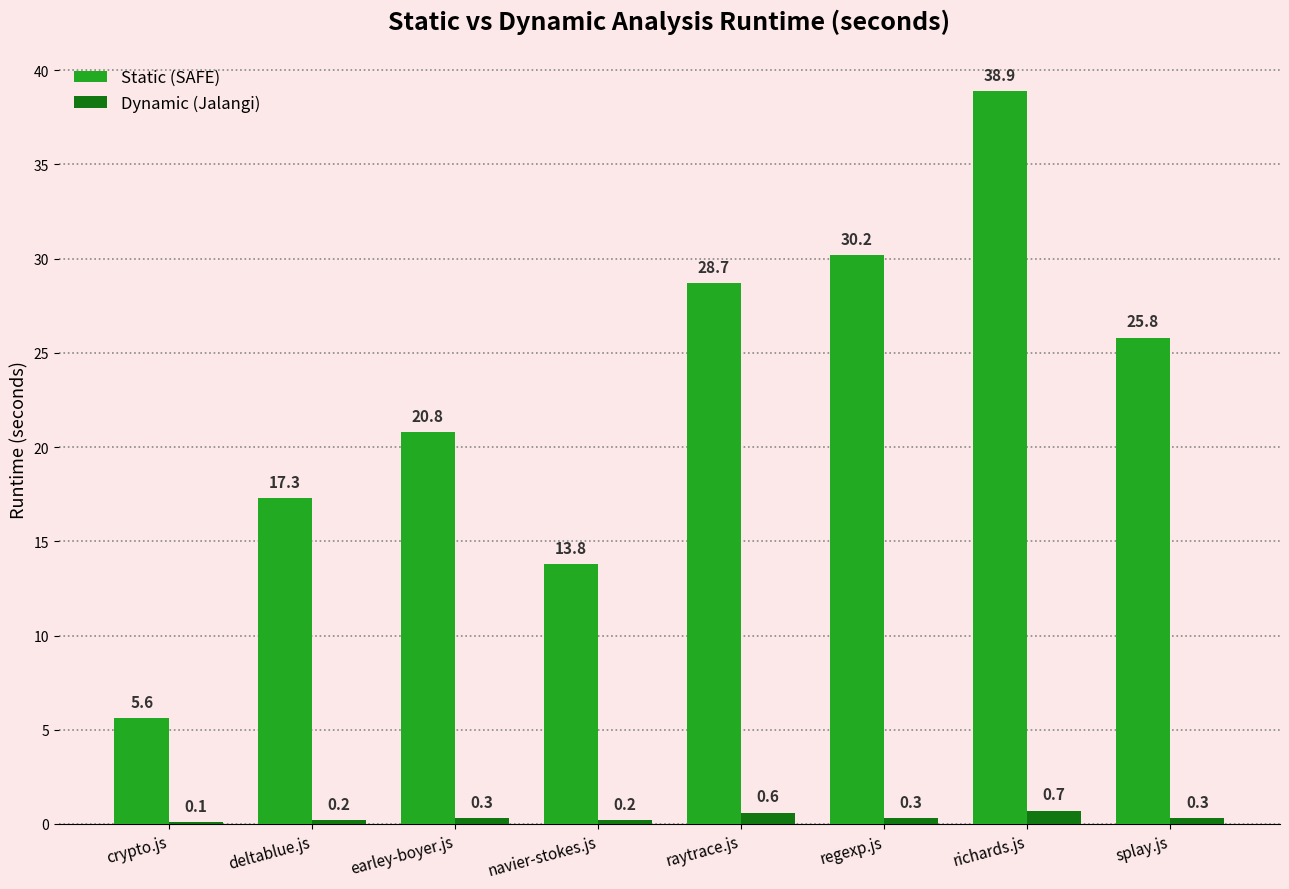

The Static (SAFE) series shows 5.6 at crypto.js. True or false?

True